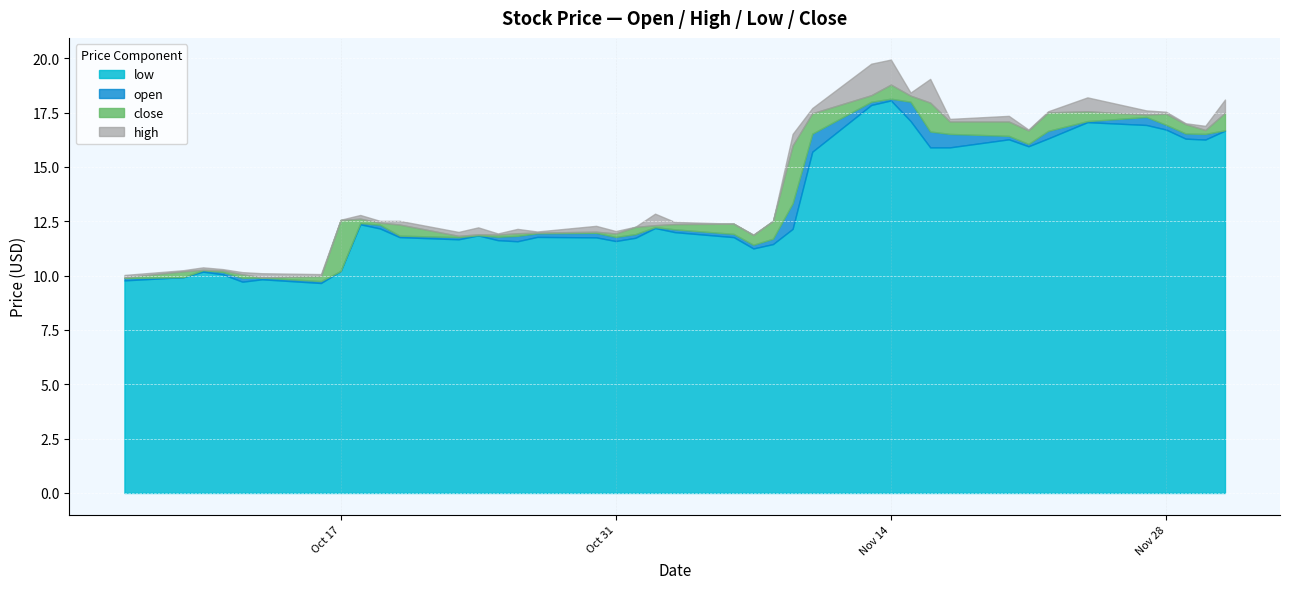

Which series has the largest total across all categories?

high